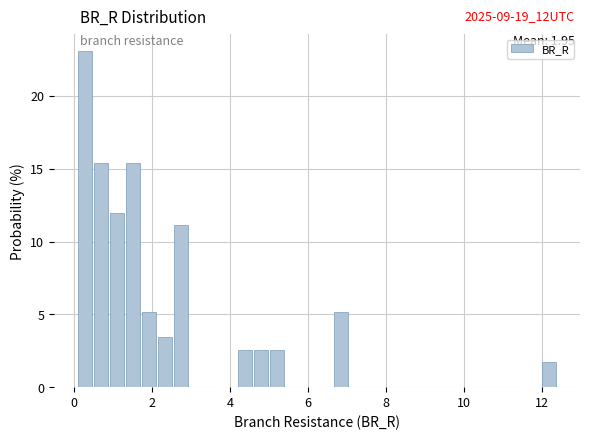

Read against the x-axis, roughly where is the centre of the tallest bar?

0.2